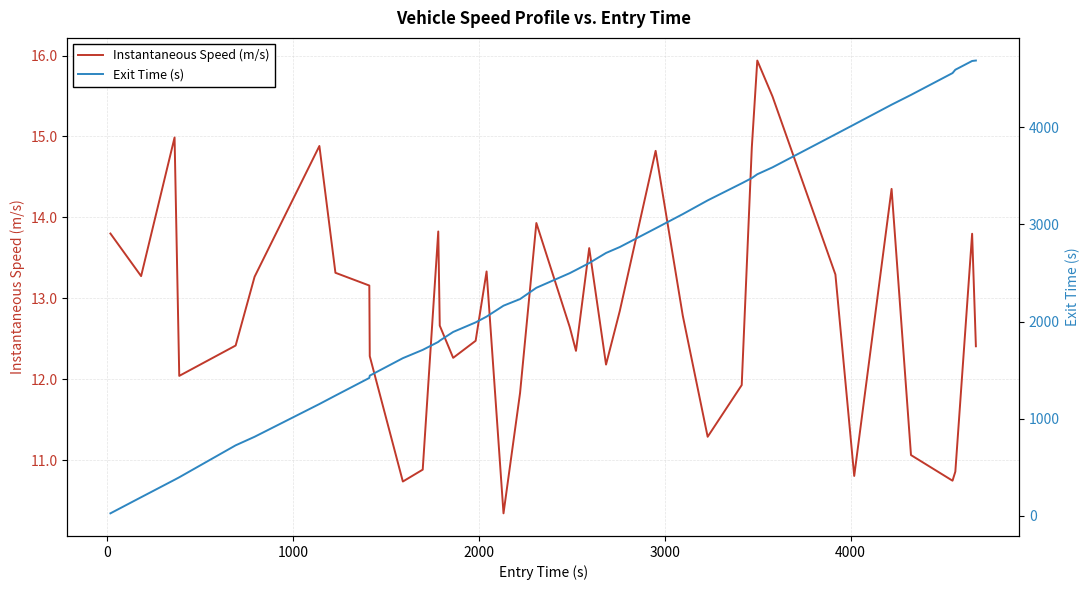

What is the maximum value for Instantaneous Speed (m/s)?

15.9